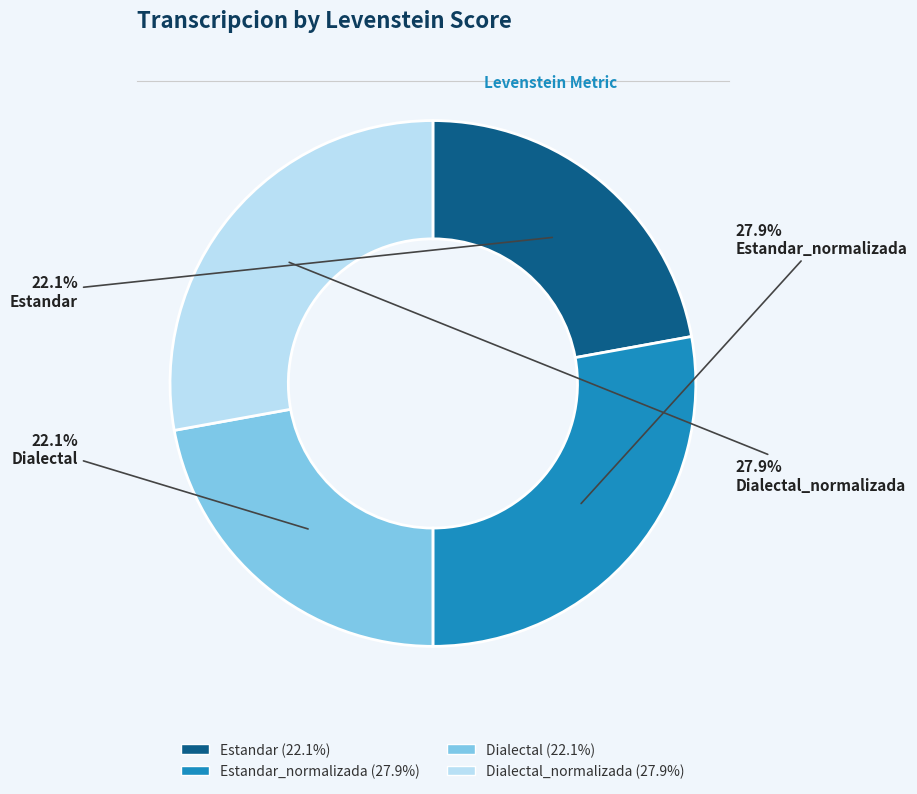

To the nearest percent, what percentage of the pie is Estandar_normalizada?

28%